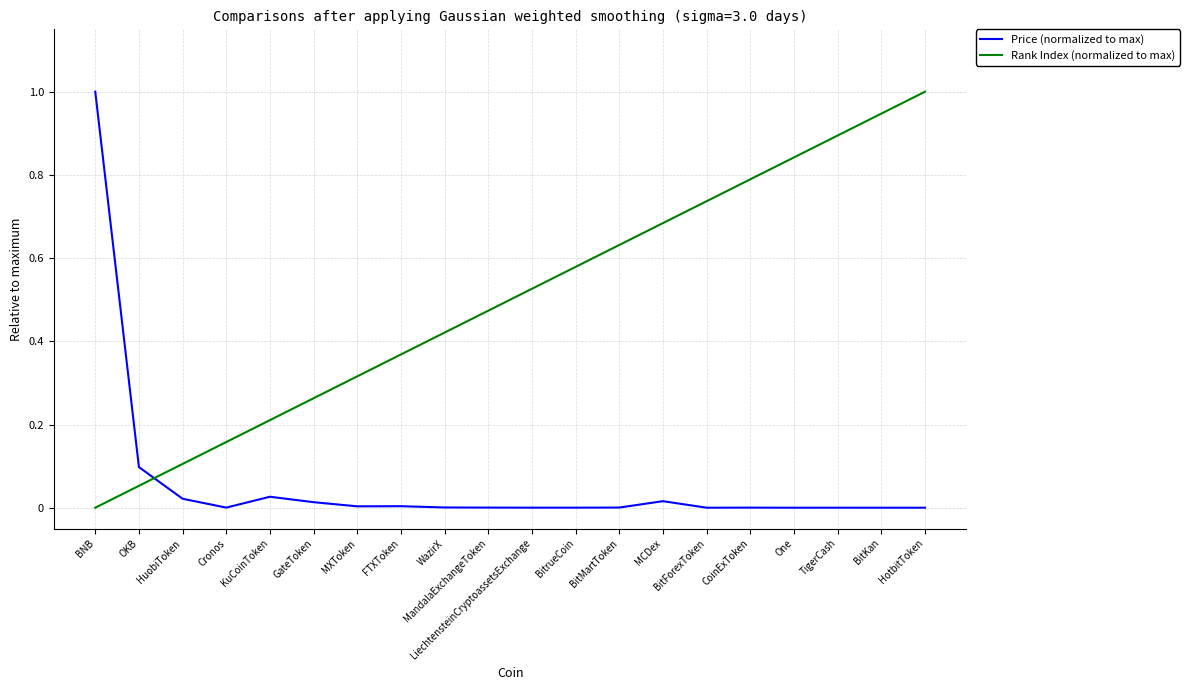

At how many categories does at least one series exceed 0?

20